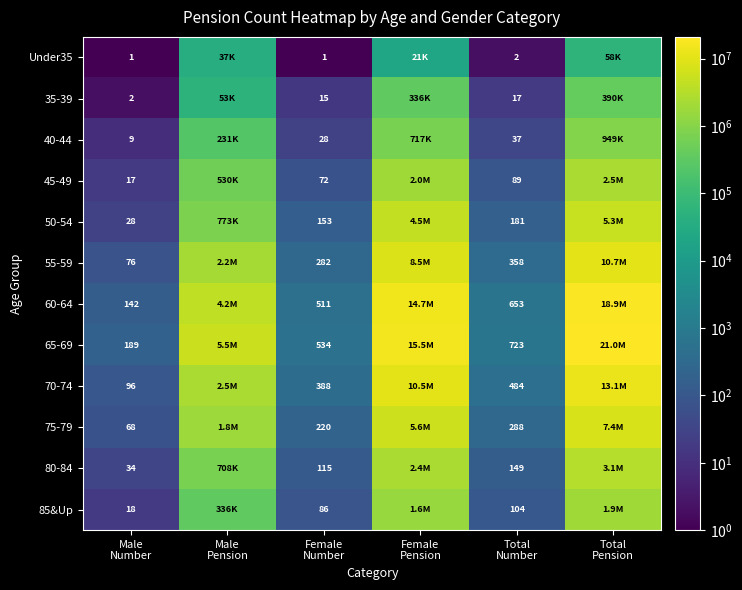

What is the difference between the highest and lowest values at Total
Pension?

20982720